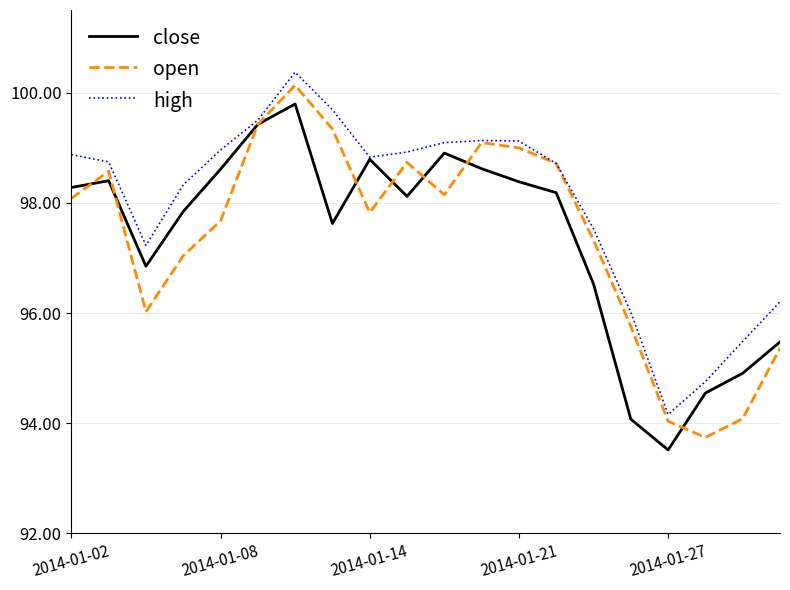

What is the minimum value shown in the chart?

93.5